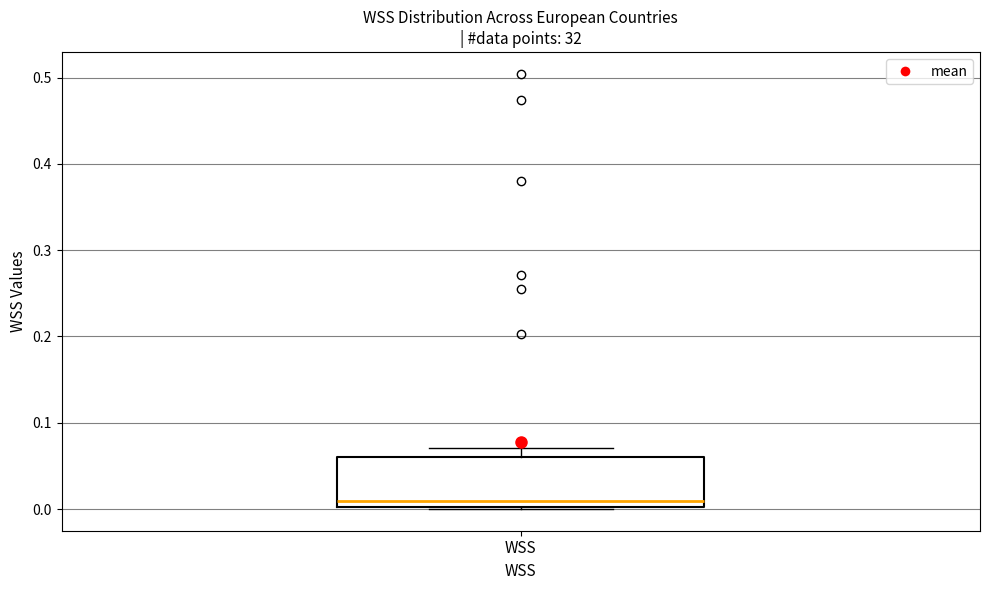

Transcribe this box plot: give where the median line is, the range the box spans, and where the two whiskers end, as read against the y-axis. The values are not printed on the chart, so give them approximately, as read against the axis.

median 0.01, box 0.00 to 0.06, whiskers 0.00 to 0.07